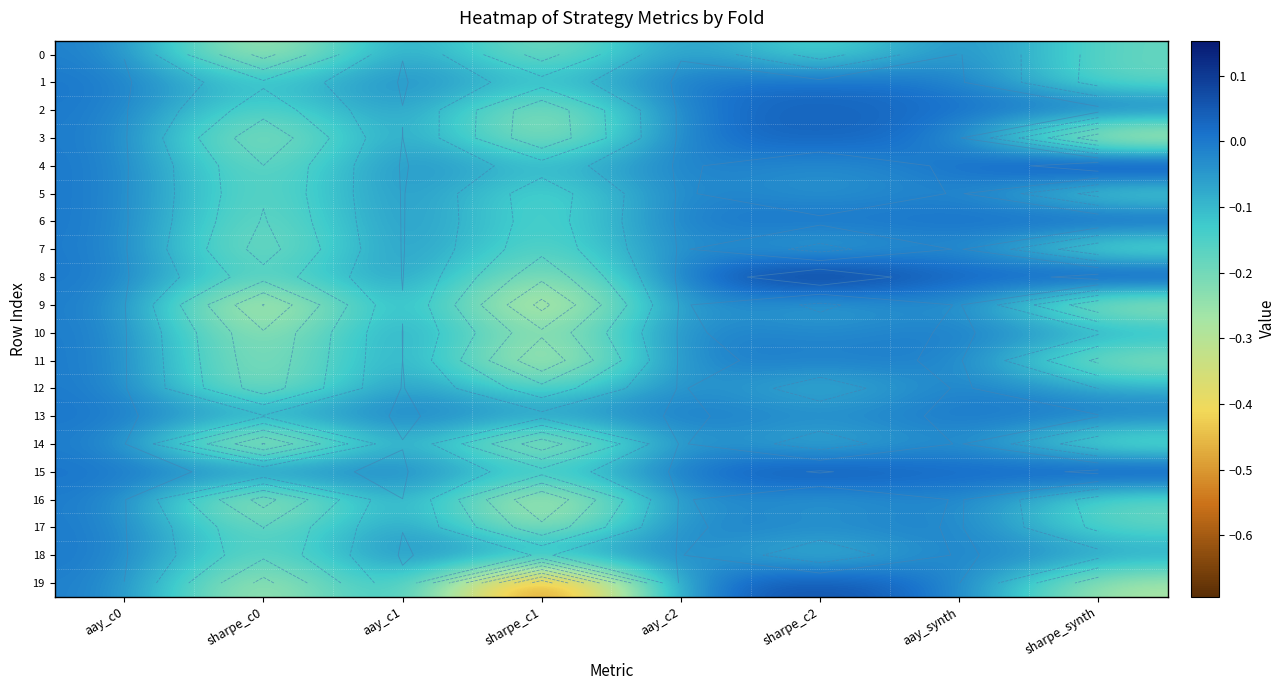

What is the approximate value of 9 at sharpe_c2?

-0.1